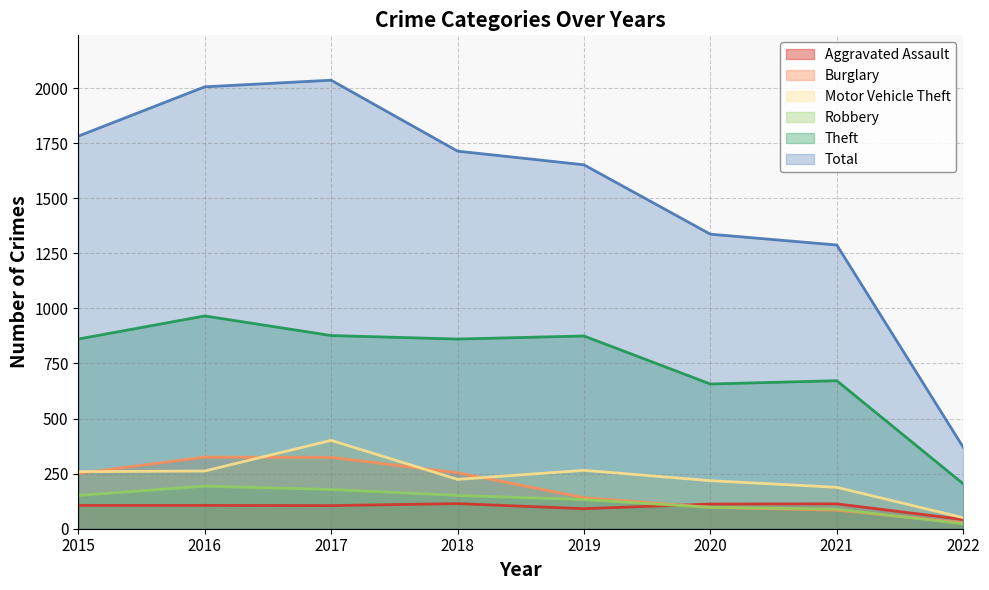

What are all the series names shown in the legend?

Aggravated Assault, Burglary, Motor Vehicle Theft, Robbery, Theft, Total